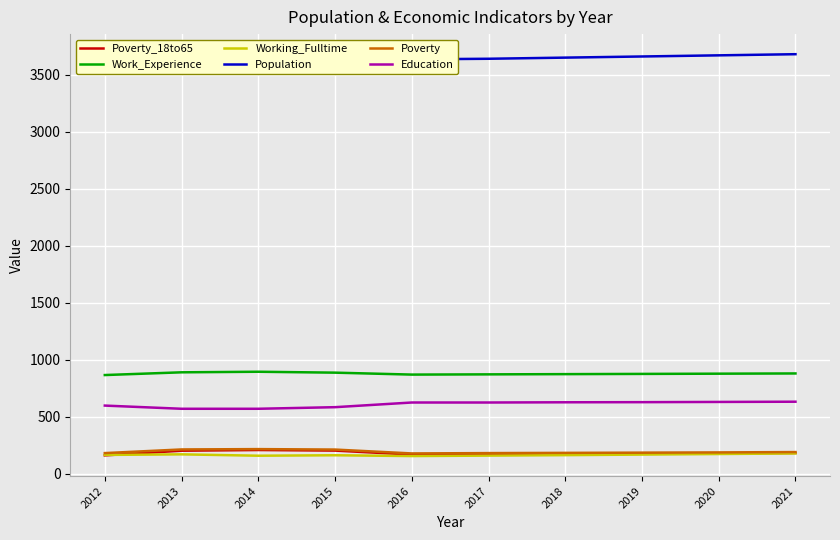

What is the value of the Work_Experience point at the 8th from the left?

875